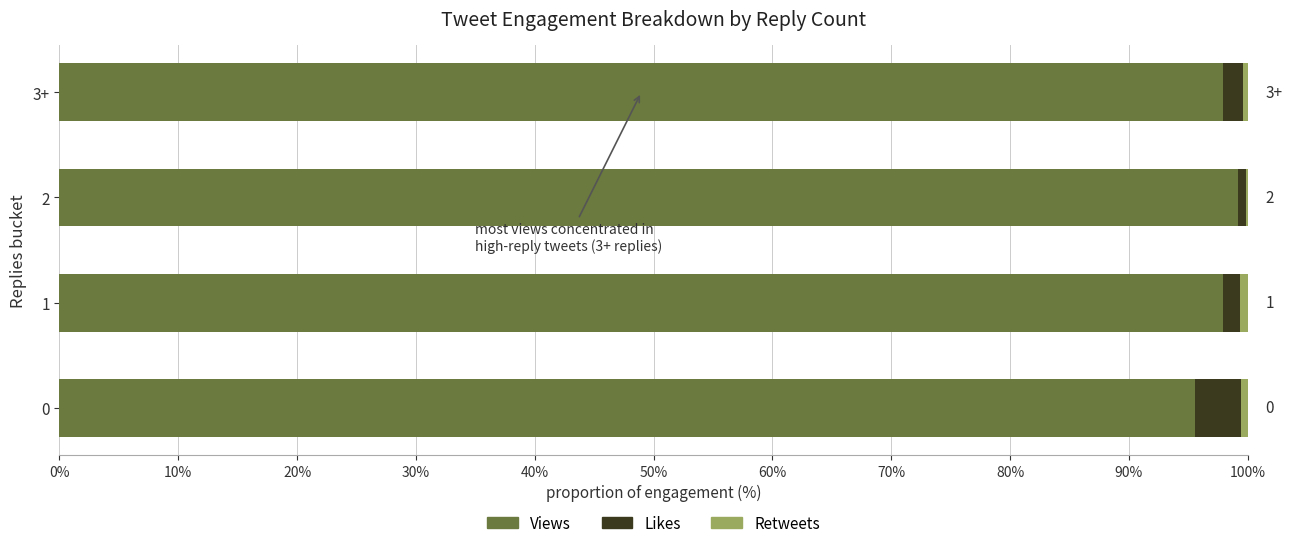

The value of Views at 2 is 99.2. True or false?

True